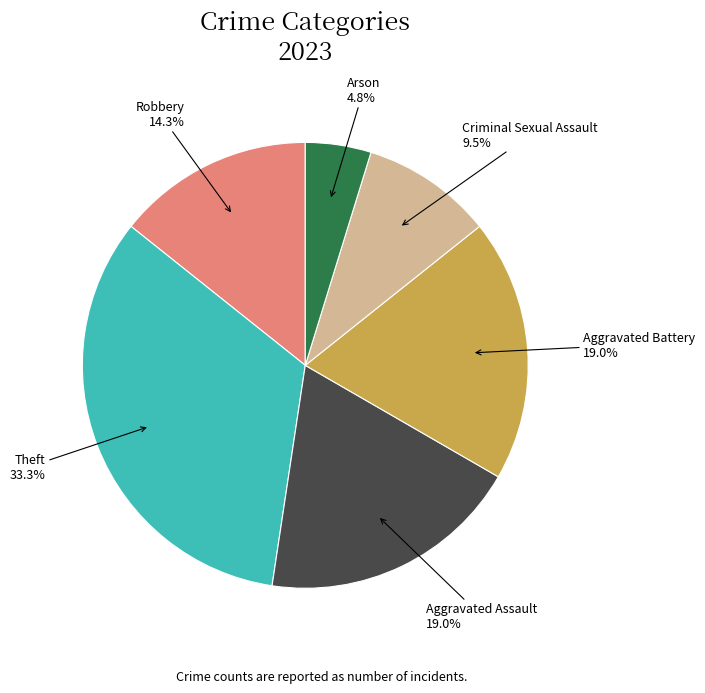

Combined, do Theft and Aggravated Assault account for over 50%?

Yes